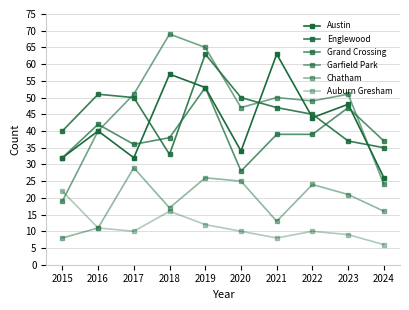

What is the difference between the second highest and second lowest values in the Garfield Park series?

41